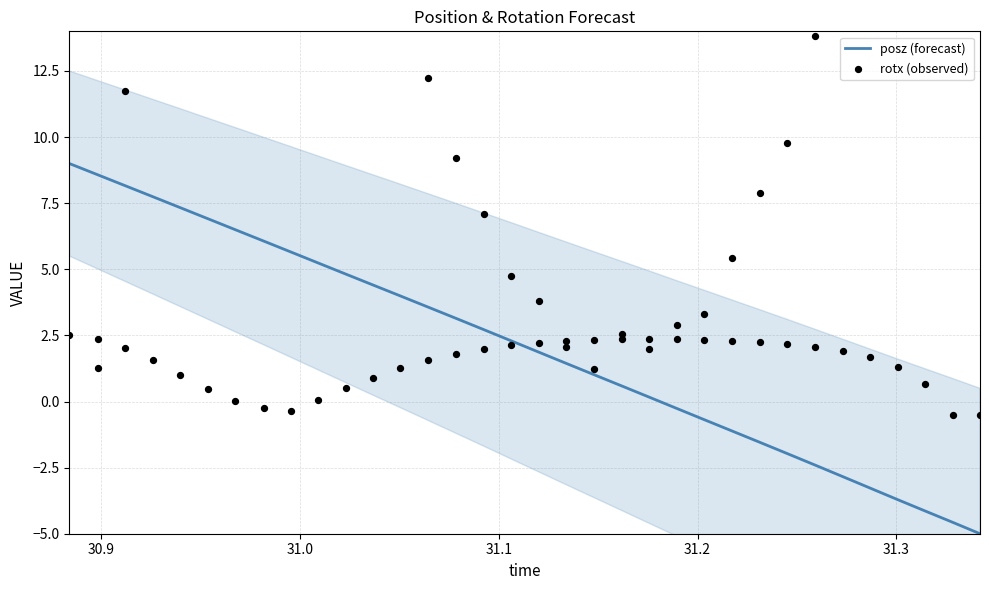

Which series has the widest spread of Y values?

rotx (observed)